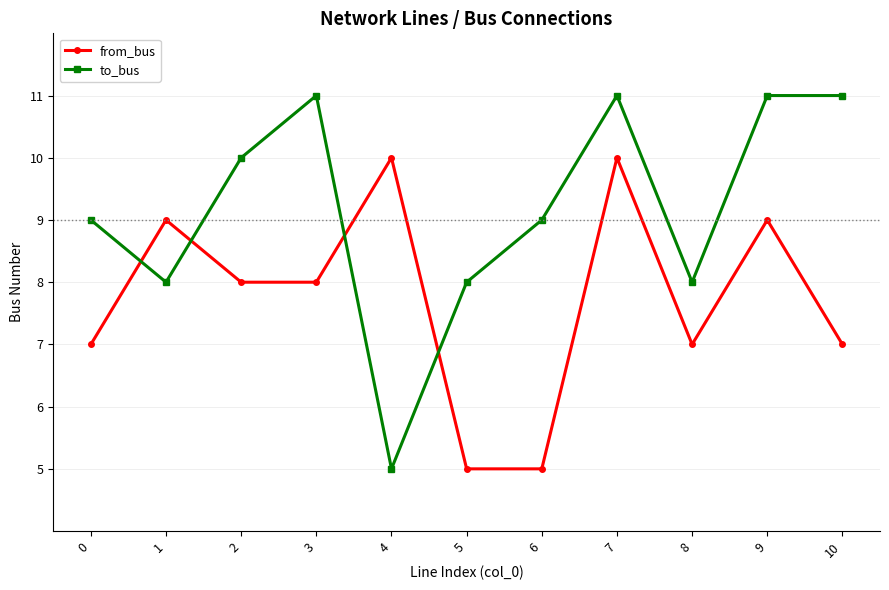

What is the difference between the second highest and minimum values in the to_bus series?

6